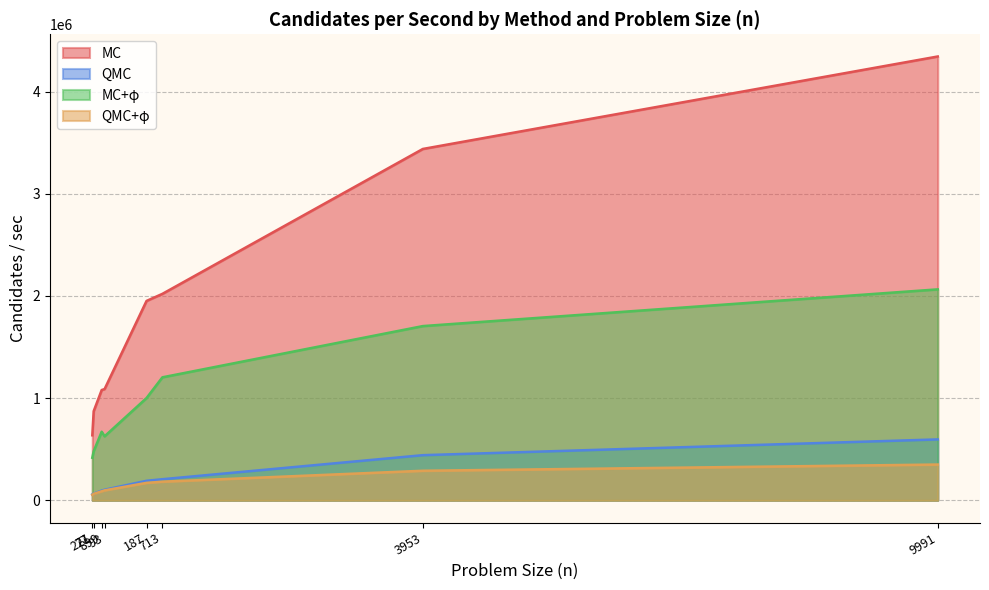

How many values in the QMC+φ series are below 170943?

4